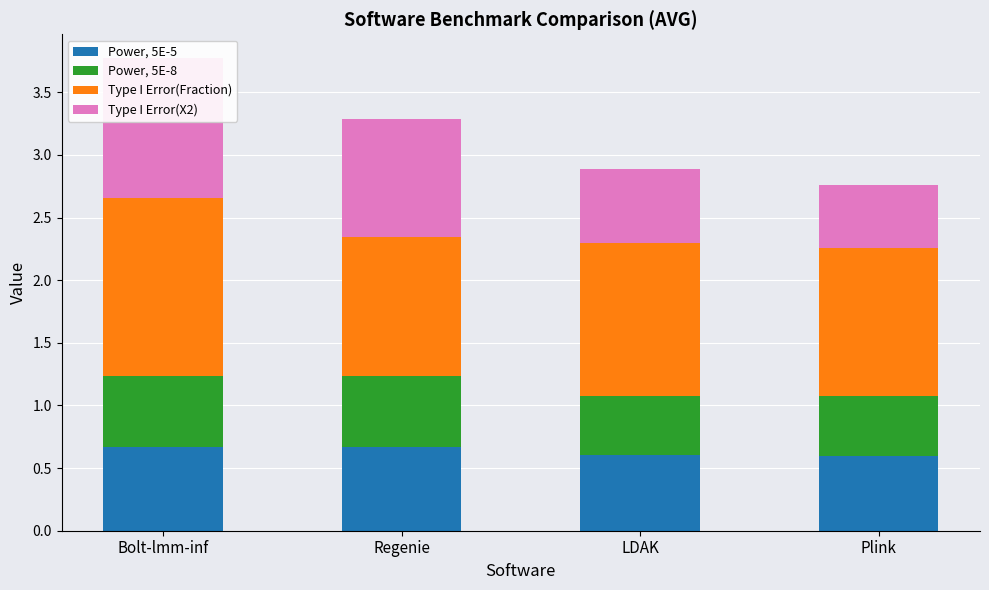

What is the sum of the Type I Error(Fraction) values at Regenie and LDAK?

2.3